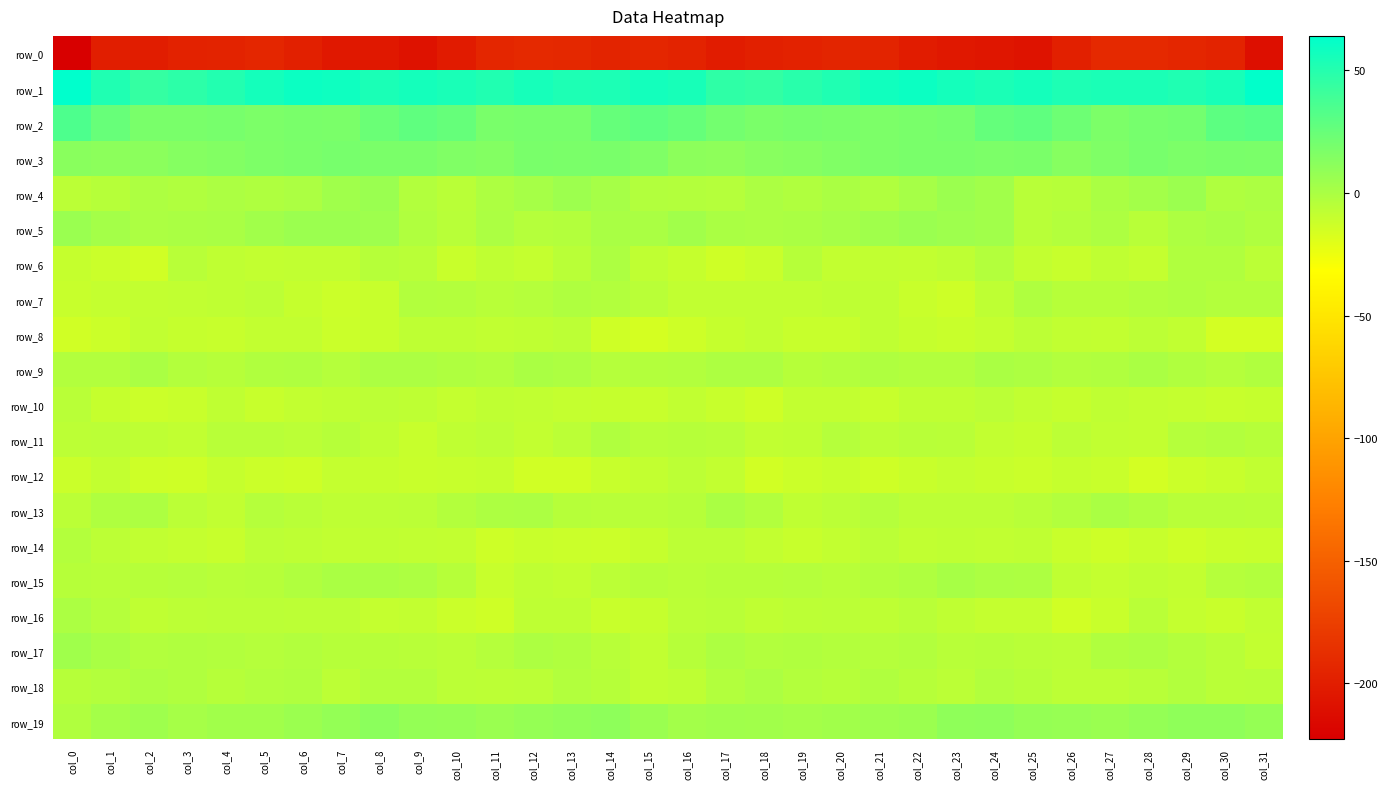

What is the difference between the maximum and minimum values in the row_14 series?

9.7